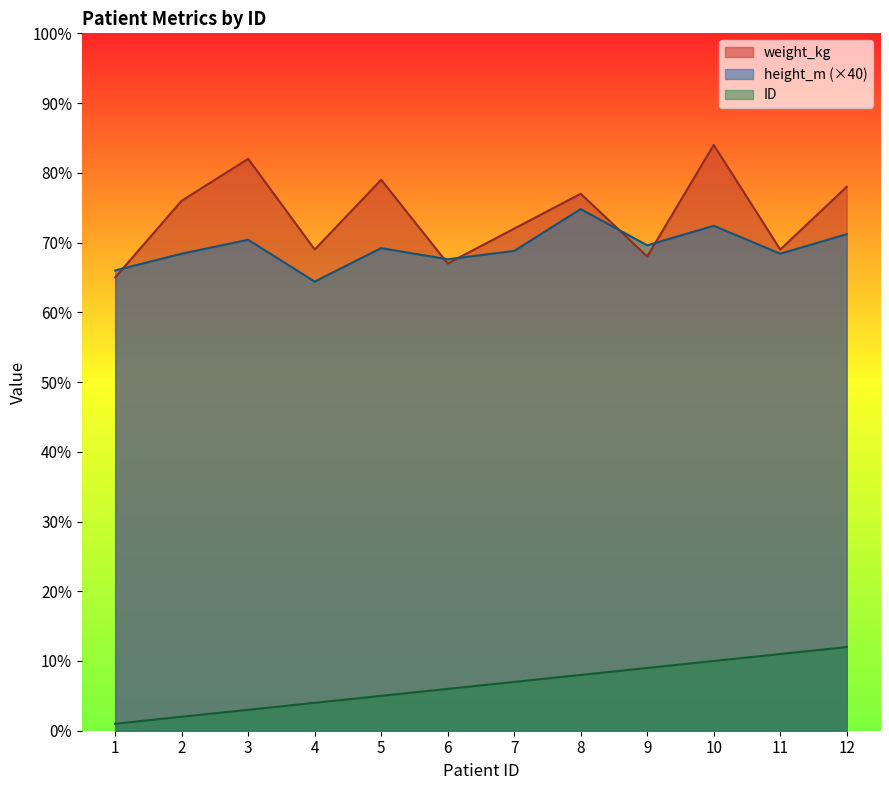

Reading left to right, extract all data points from this chart.

weight_kg: 65.0	76.0	82.0	69.0	79.0	67.0	72.0	77.0	68.0	84.0	69.0	78.0
height_m_scaled: 66.0	68.4	70.4	64.4	69.2	67.6	68.8	74.8	69.6	72.4	68.4	71.2
ID: 1.0	2.0	3.0	4.0	5.0	6.0	7.0	8.0	9.0	10.0	11.0	12.0